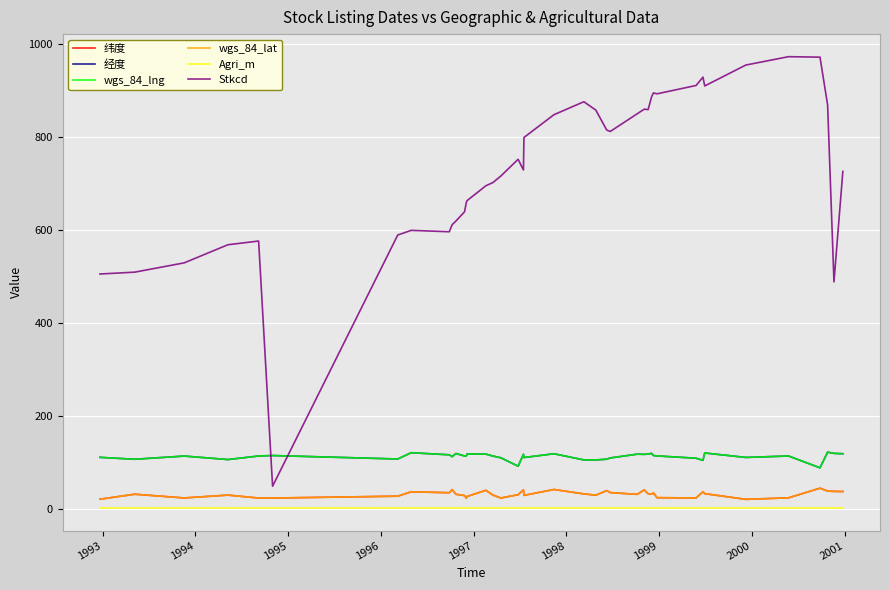

True or false: 经度 and Agri_m intersect in this chart.

False